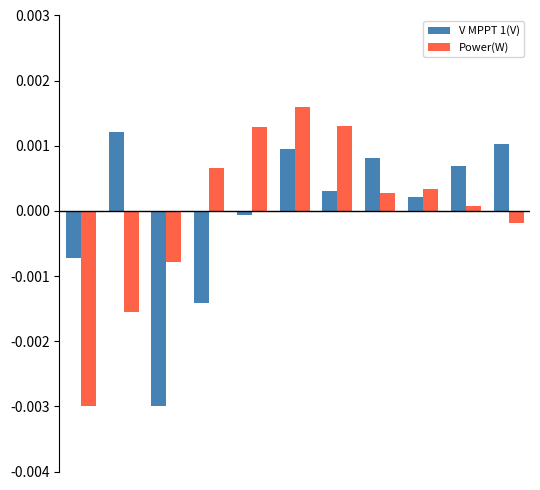

How many series are shown in this chart?

2